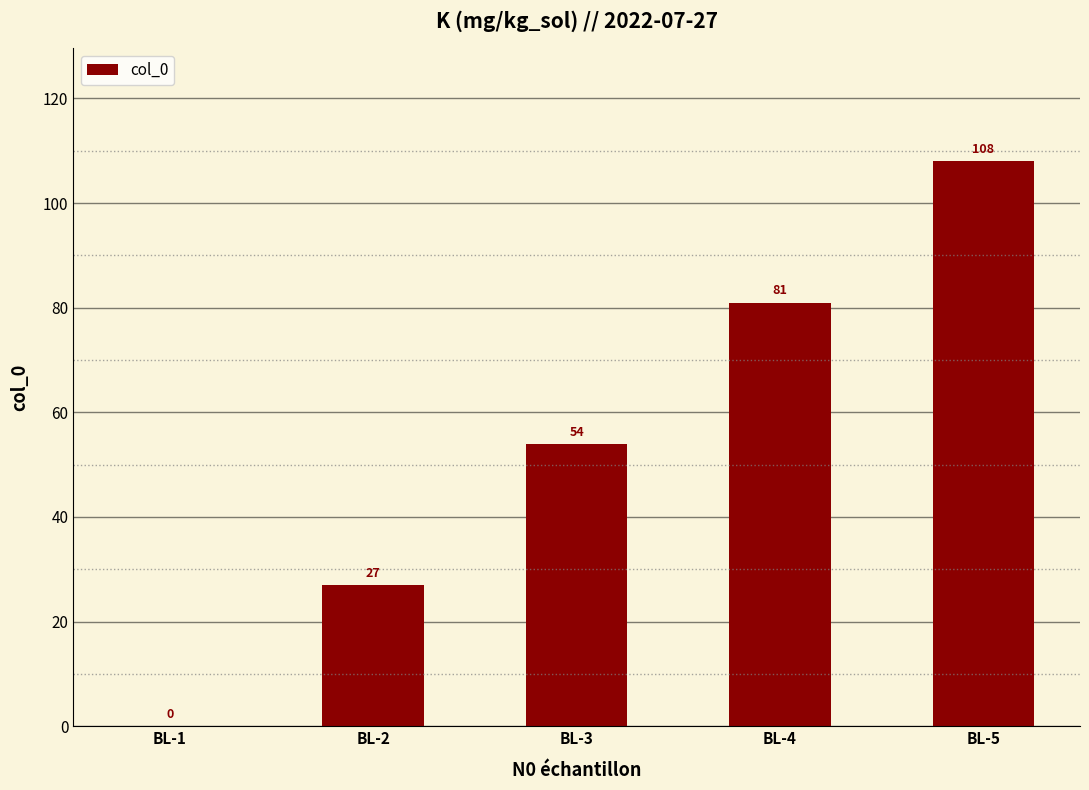

What is the average value?

54